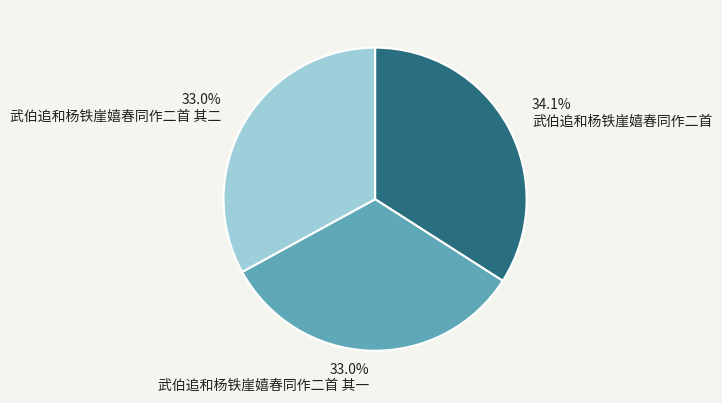

Approximately how many times larger is the value at 武伯追和杨铁崖嬉春同作二首 其一 compared to 武伯追和杨铁崖嬉春同作二首?

1.0